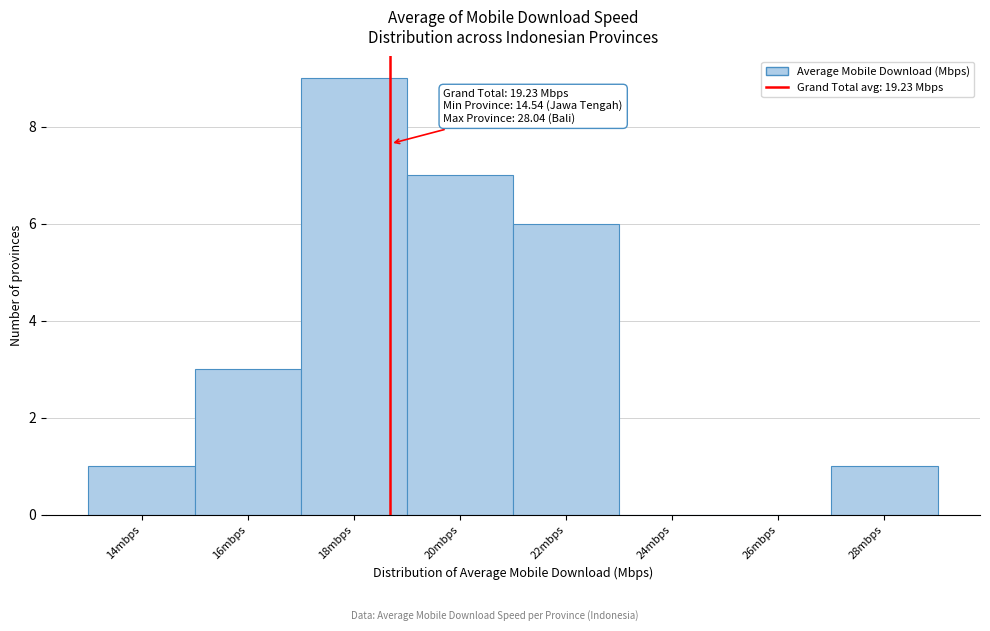

Reading left to right, extract all data points from this chart.

14mbps=1	16mbps=3	18mbps=9	20mbps=7	22mbps=6	24mbps=0	26mbps=0	28mbps=1